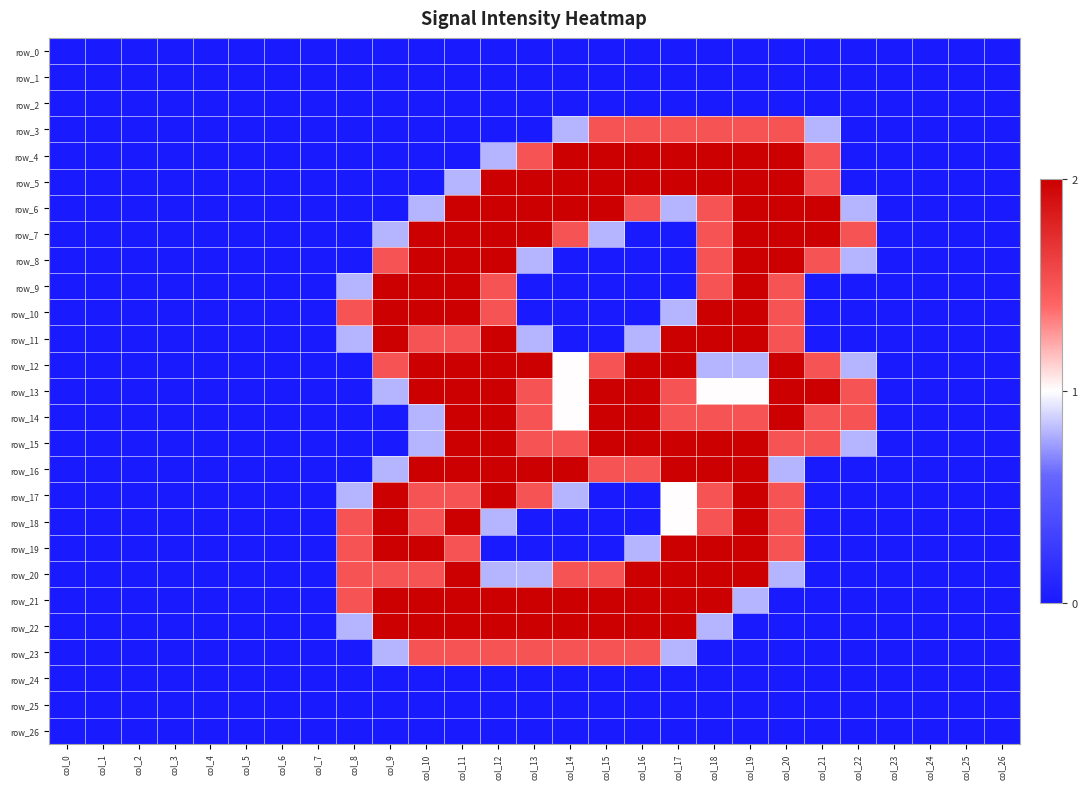

How many categories are shown in the chart?

27